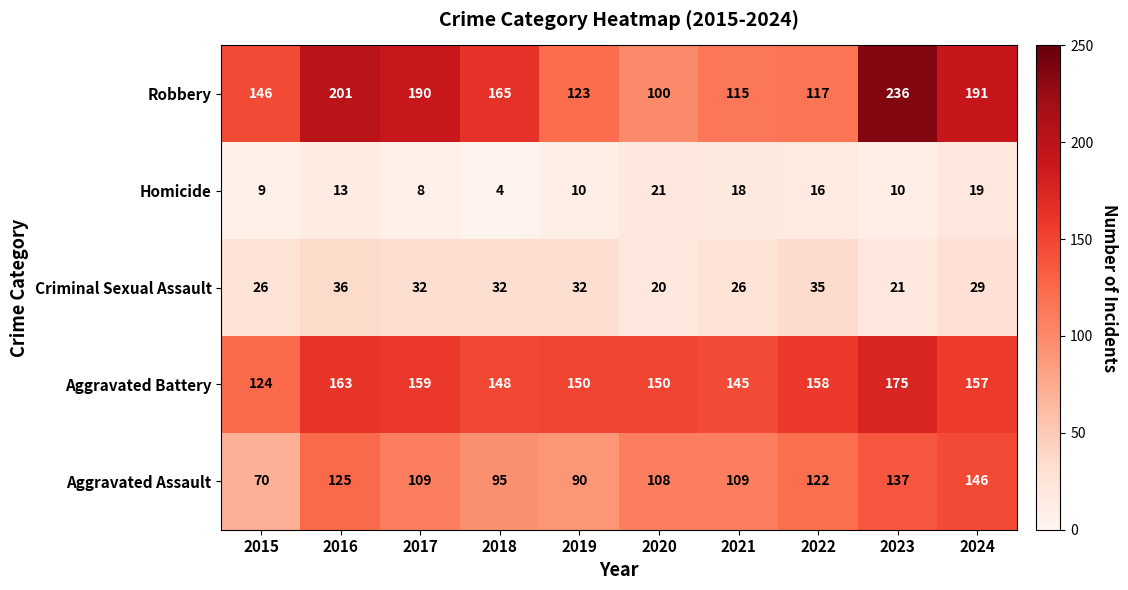

At which category does the chart reach its minimum across all series?

2018